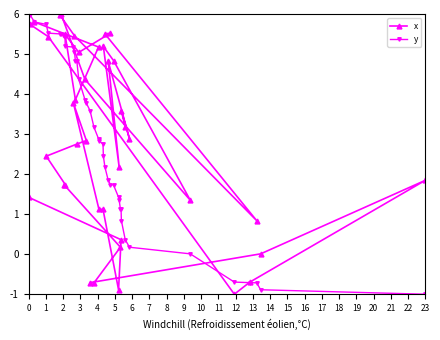

True or false: y and x intersect in this chart.

True